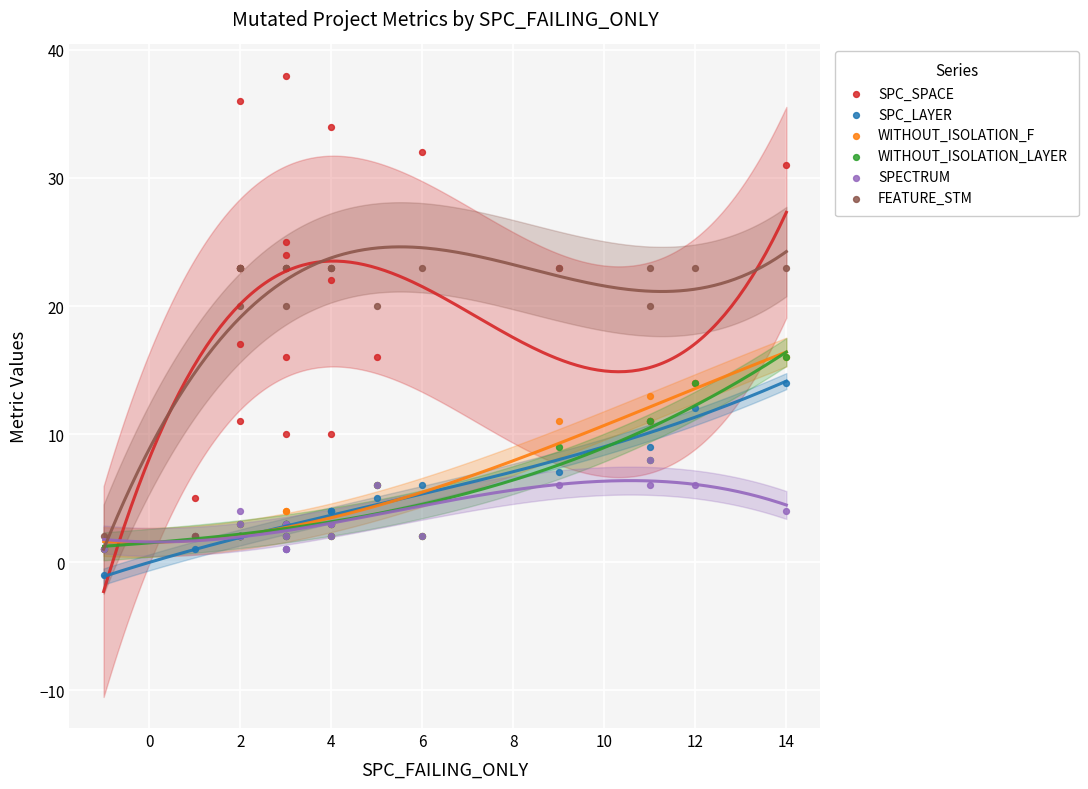

Across all series, what Y value is closest to 18?

17